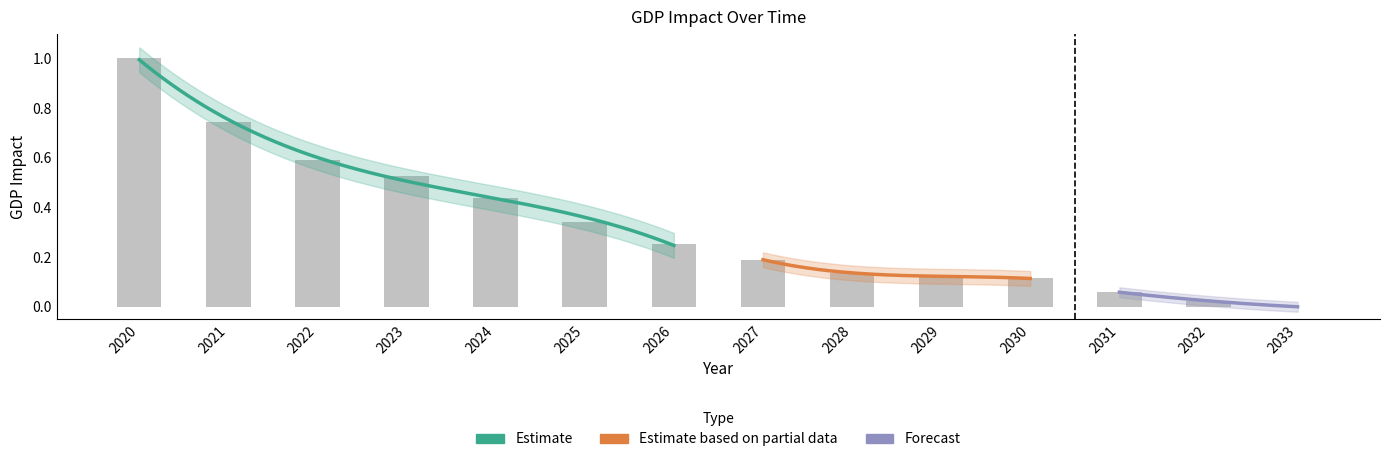

What is the difference between the maximum and minimum values?

1.0